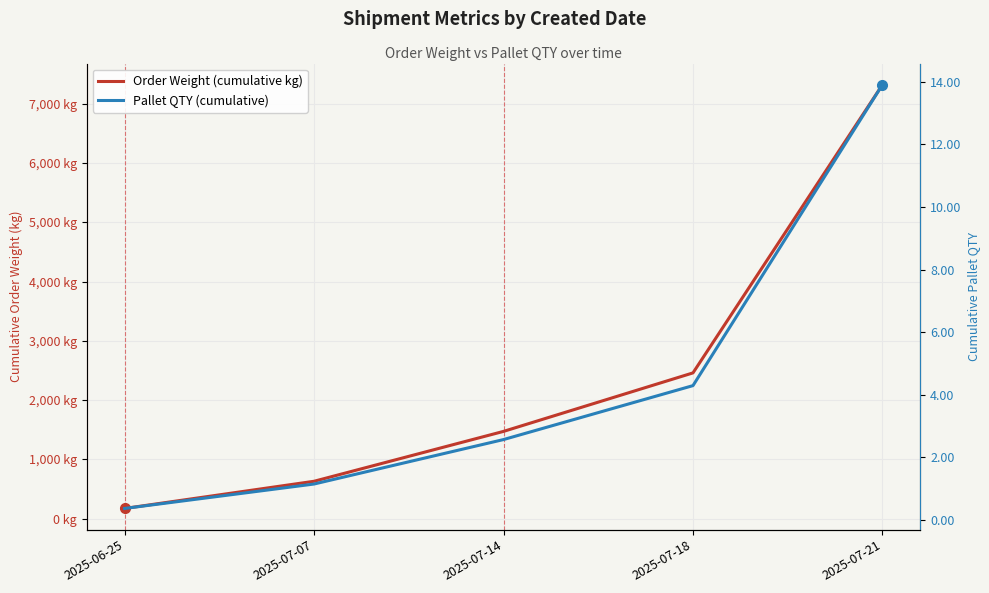

How many distinct data groups are displayed?

2